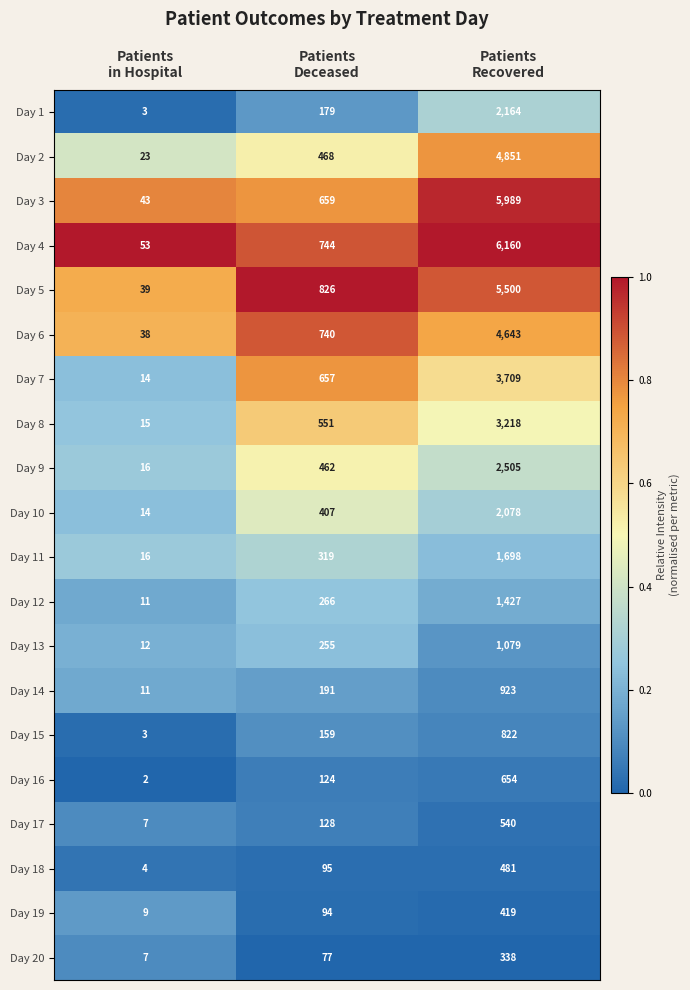

What is the difference between the maximum and second lowest values in the Day 3 series?

5330